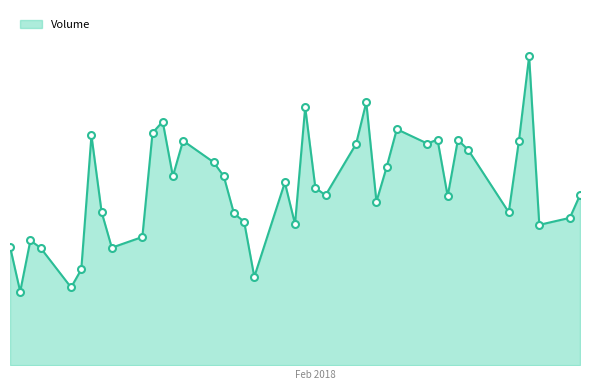

Is this an area chart (filled region under the line)?

Yes